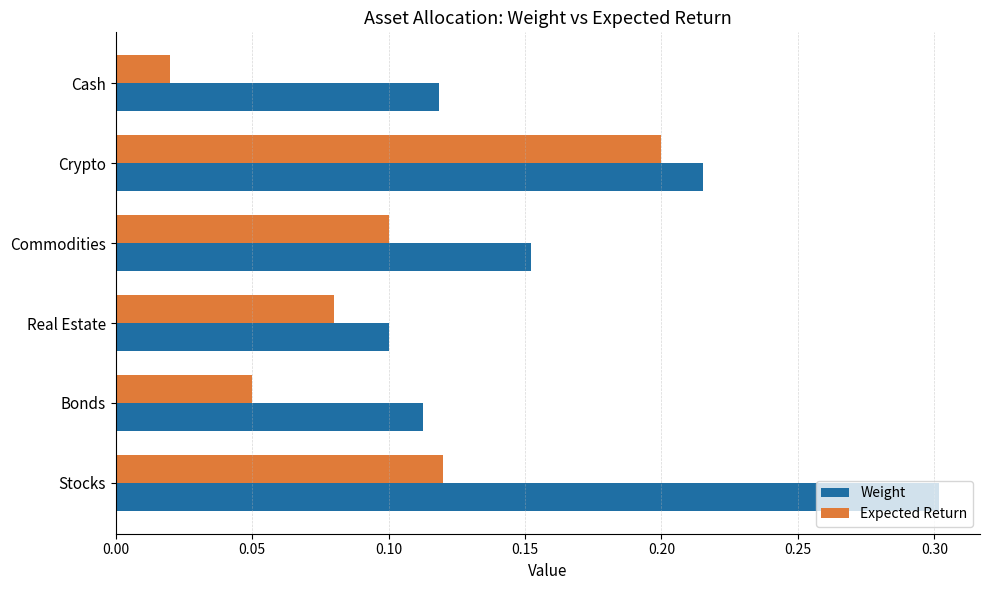

List the series in order of their overall mean, lowest first.

Expected Return, Weight